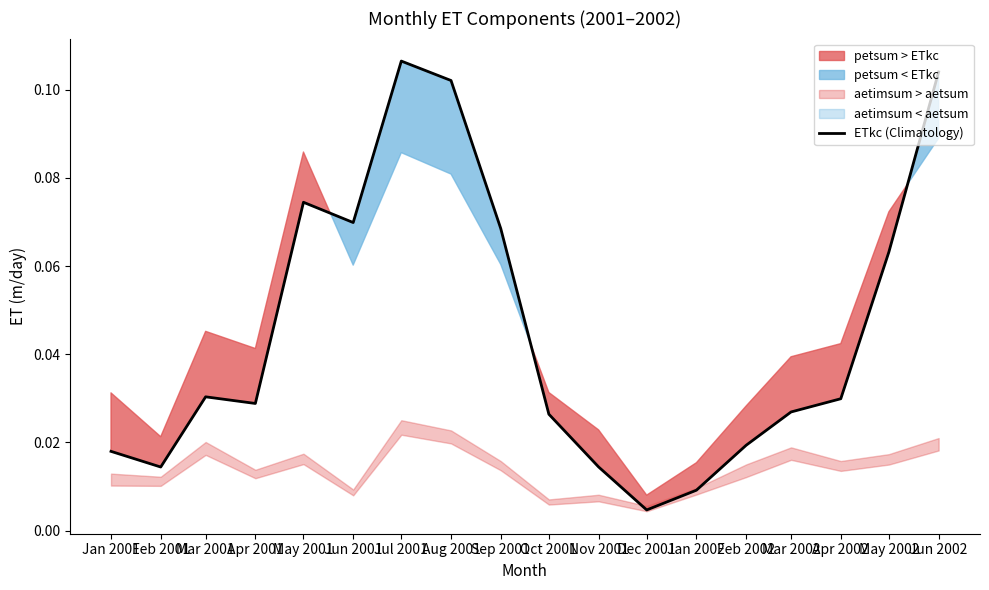

Is this an area chart (filled region under the line)?

No